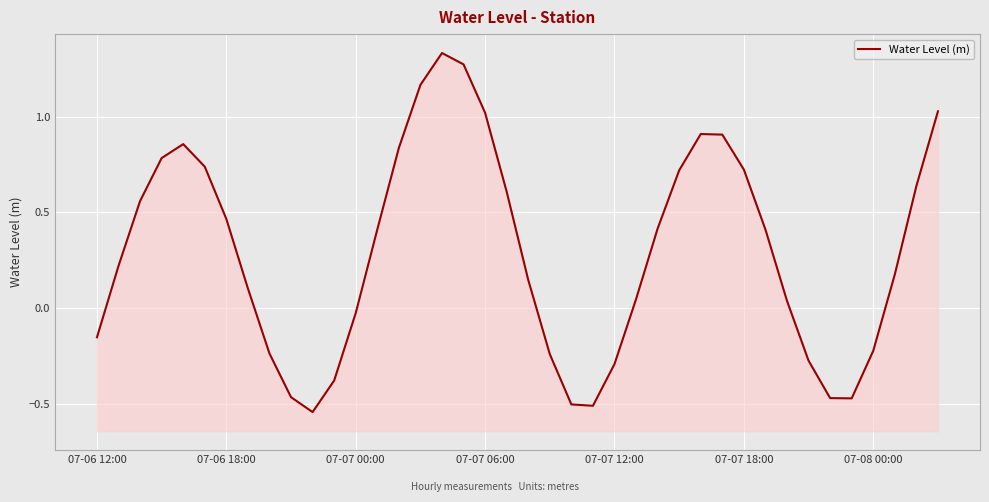

List the labels in order of value, largest first.

16, 17, 15, 39, 18, 28, 29, 07-07 12:00, 14, 07-07 06:00, 07-07 18:00, 30, 27, 38, 19, 07-07 00:00, 07-08 00:00, 26, 13, 31, 07-06 18:00, 37, 20, 7, 25, 32, 12, 07-06 12:00, 36, 8, 21, 33, 24, 11, 9, 34, 35, 22, 23, 10